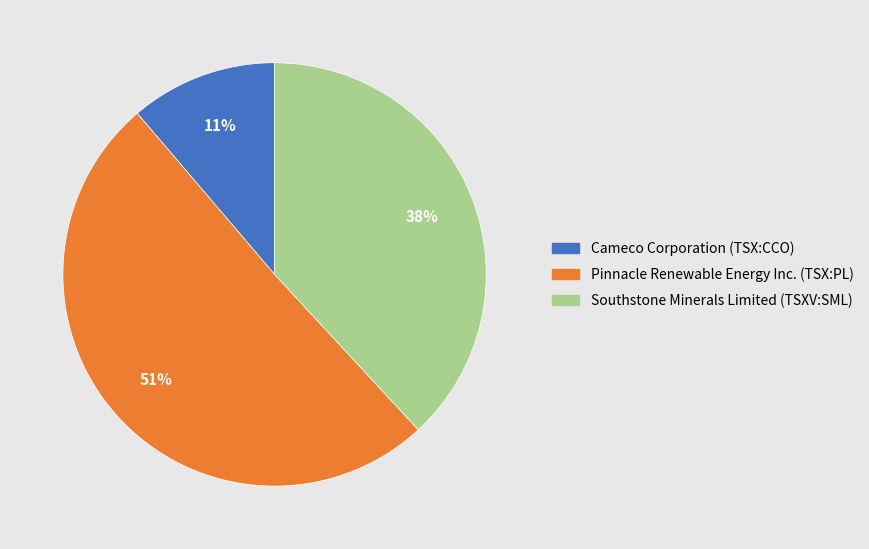

Combined, do Cameco Corporation (TSX:CCO) and Pinnacle Renewable Energy Inc. (TSX:PL) account for over 50%?

Yes